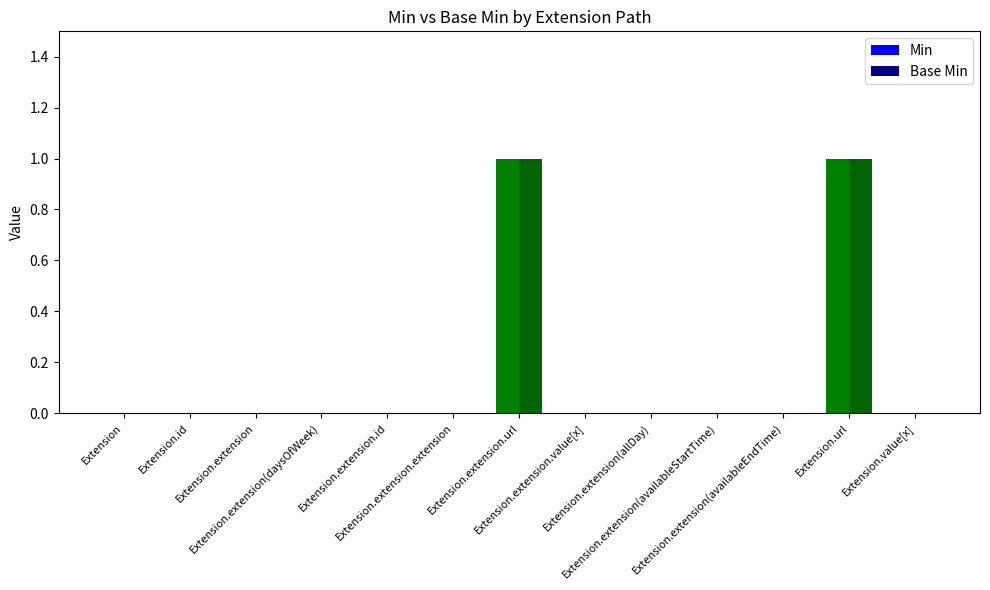

What is the label of the 4th bar from the right?

Extension.extension(availableStartTime)